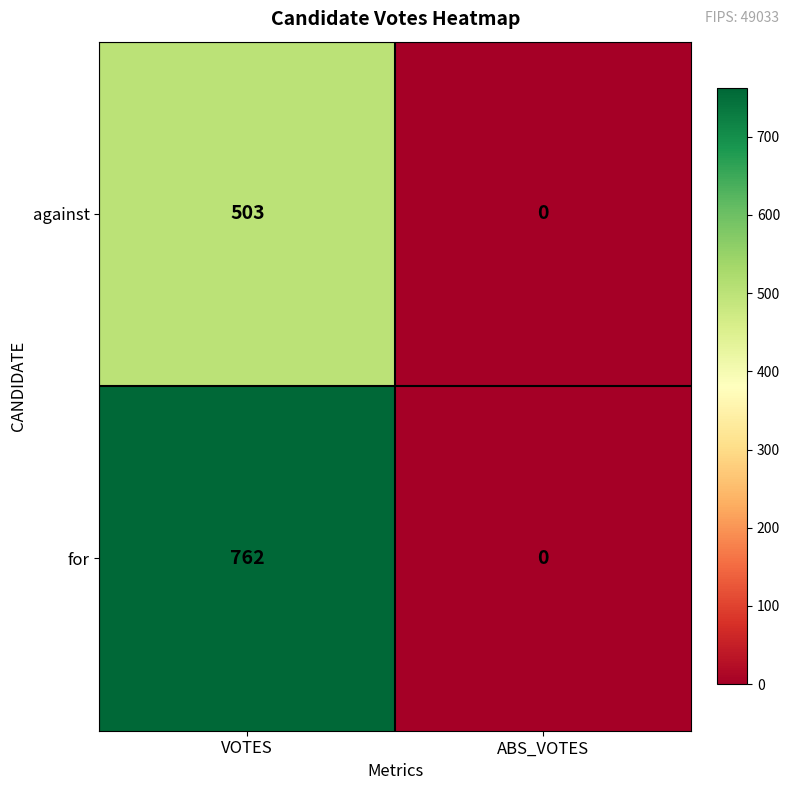

Count the number of categories in the chart.

2